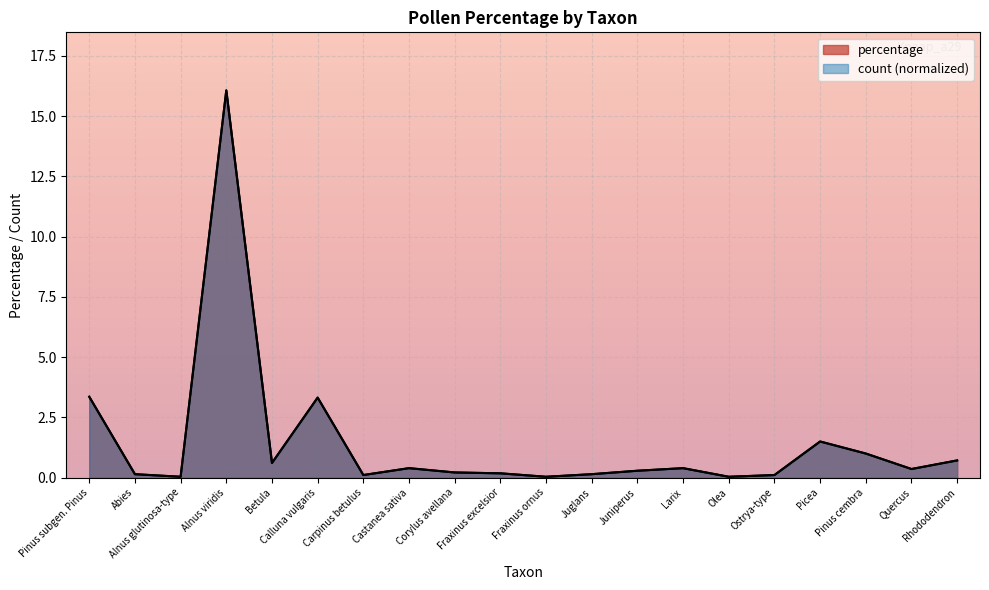

What is the label of the 10th point from the left?

Fraxinus excelsior